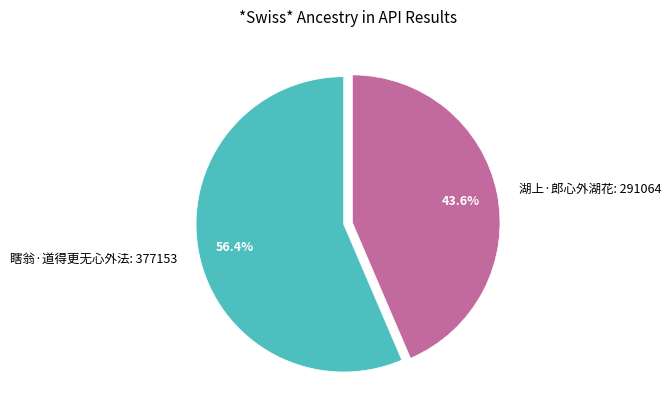

What percentage do 瞎翁·道得更无心外法 and 湖上·郎心外湖花 together represent?

100.0%